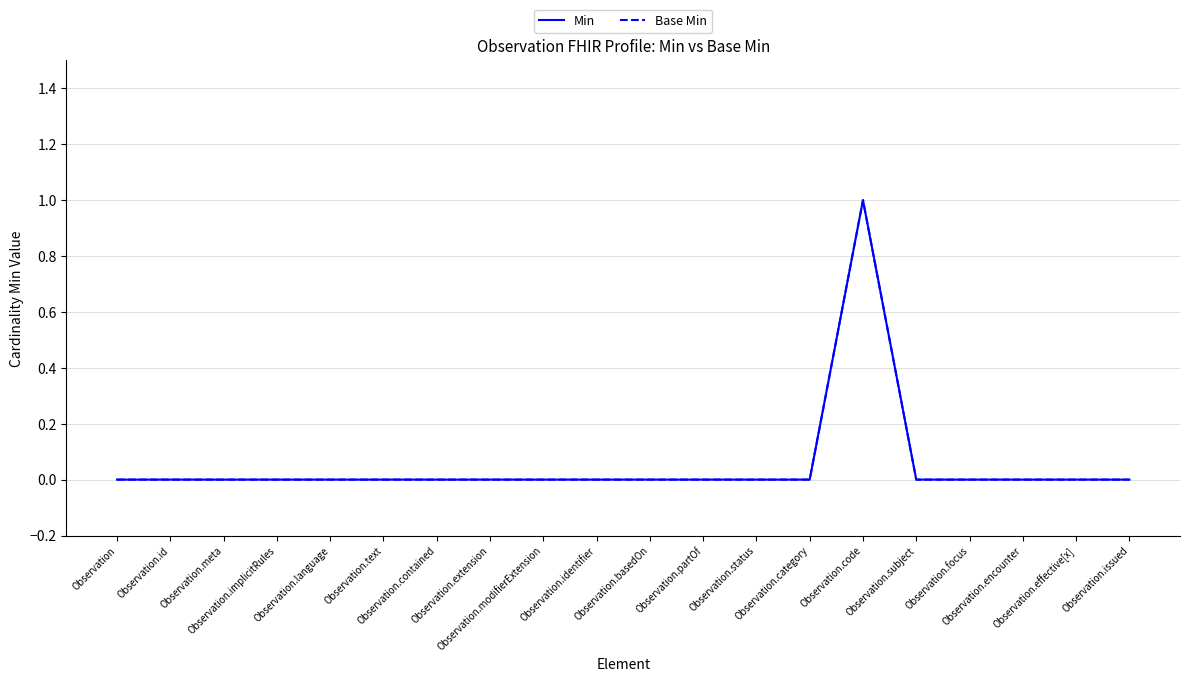

Which series has the largest total across all categories?

Min